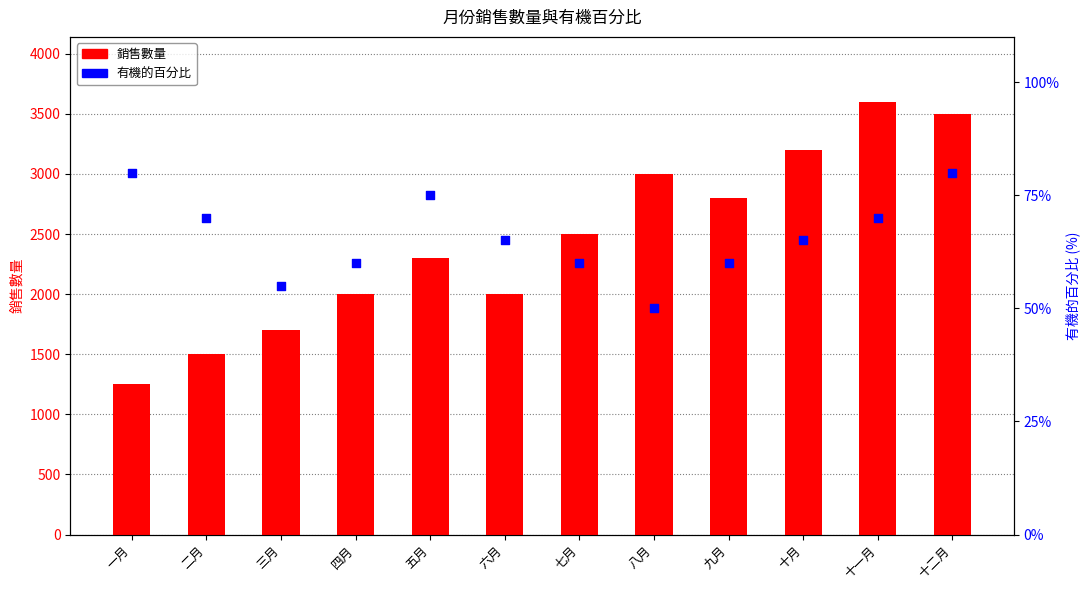

Which series has the widest spread of Y values?

銷售數量